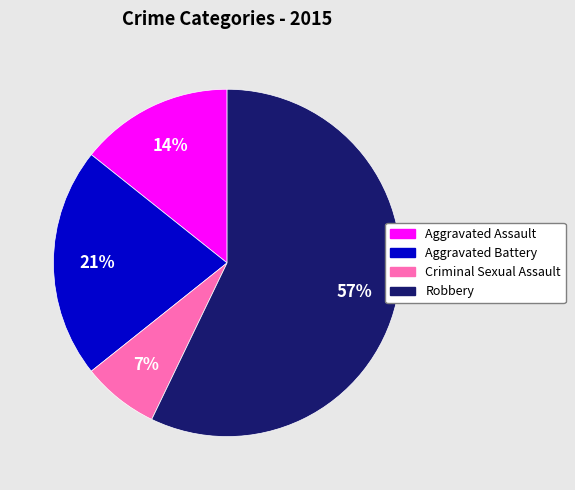

How many segments does this pie chart have?

4